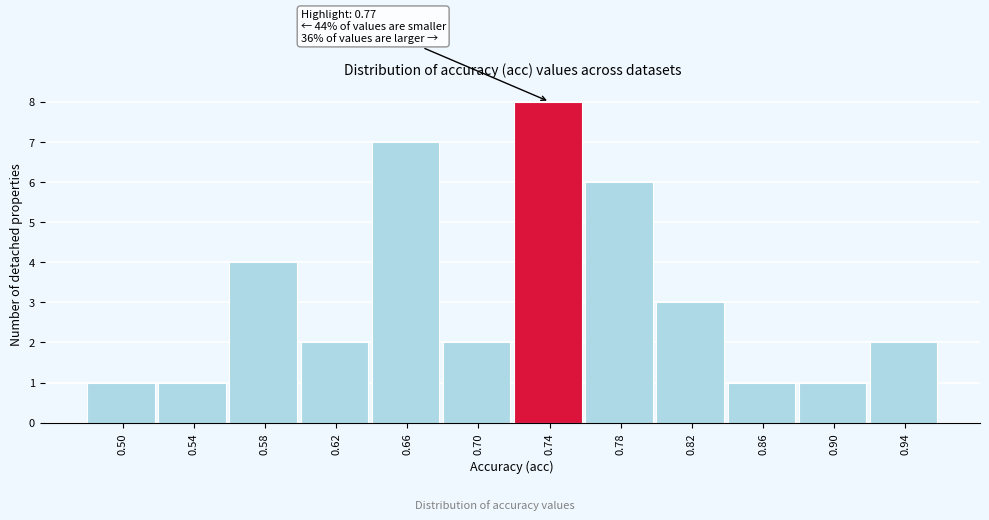

Reading left to right, extract all data points from this chart.

0.50=1	0.54=1	0.58=4	0.62=2	0.66=7	0.70=2	0.74=8	0.78=6	0.82=3	0.86=1	0.90=1	0.94=2